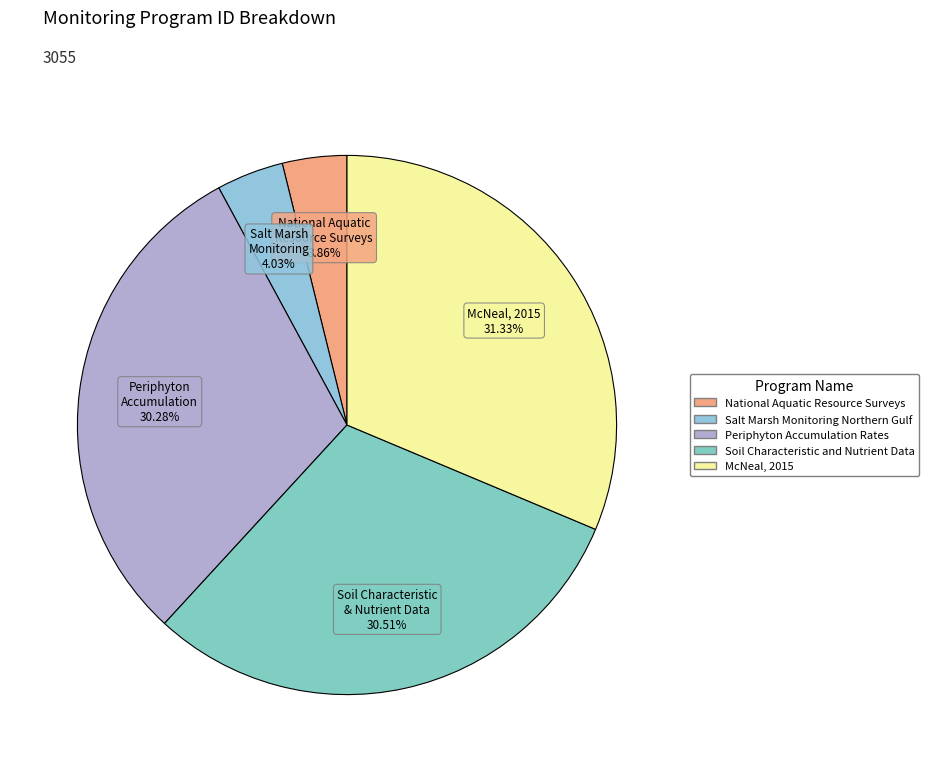

To the nearest percent, what portion does Periphyton Accumulation Rates represent?

30%